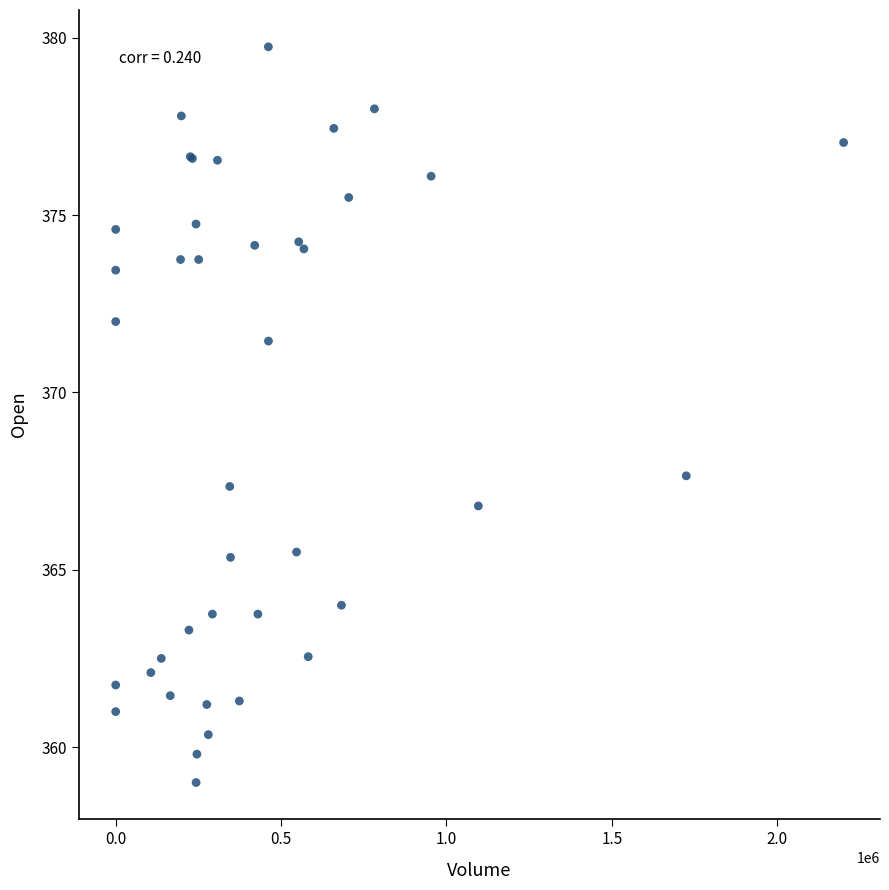

What Y value in the scatter plot is closest to 369?

367.6